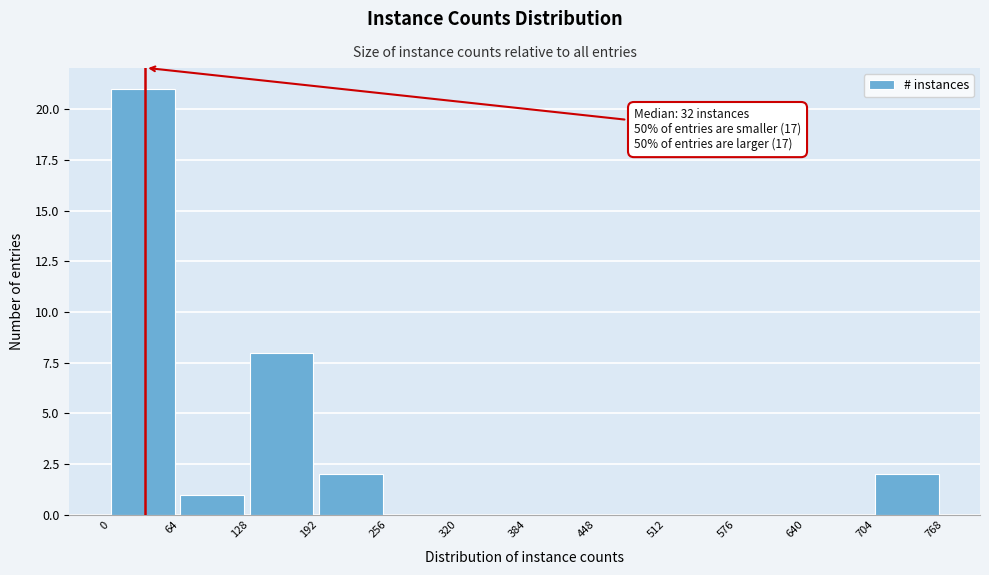

Which range on the x-axis has the tallest bar?

0 to 64